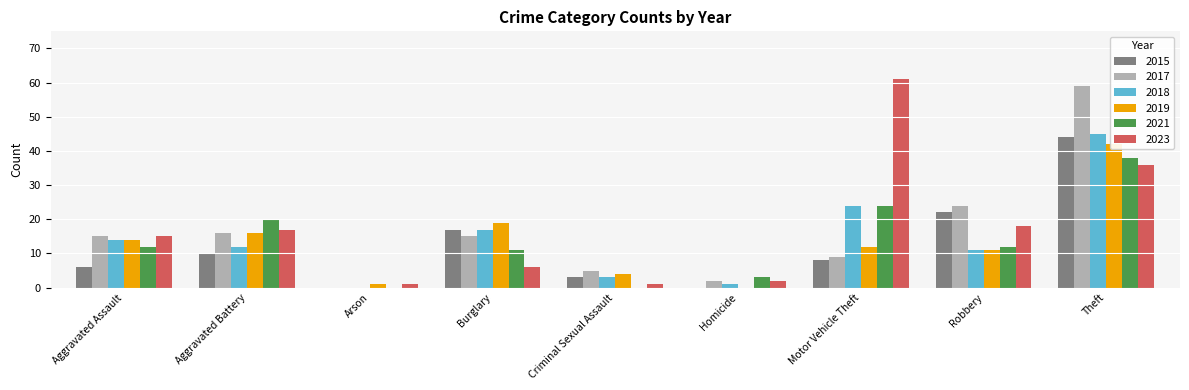

What is the maximum value shown in the chart?

61